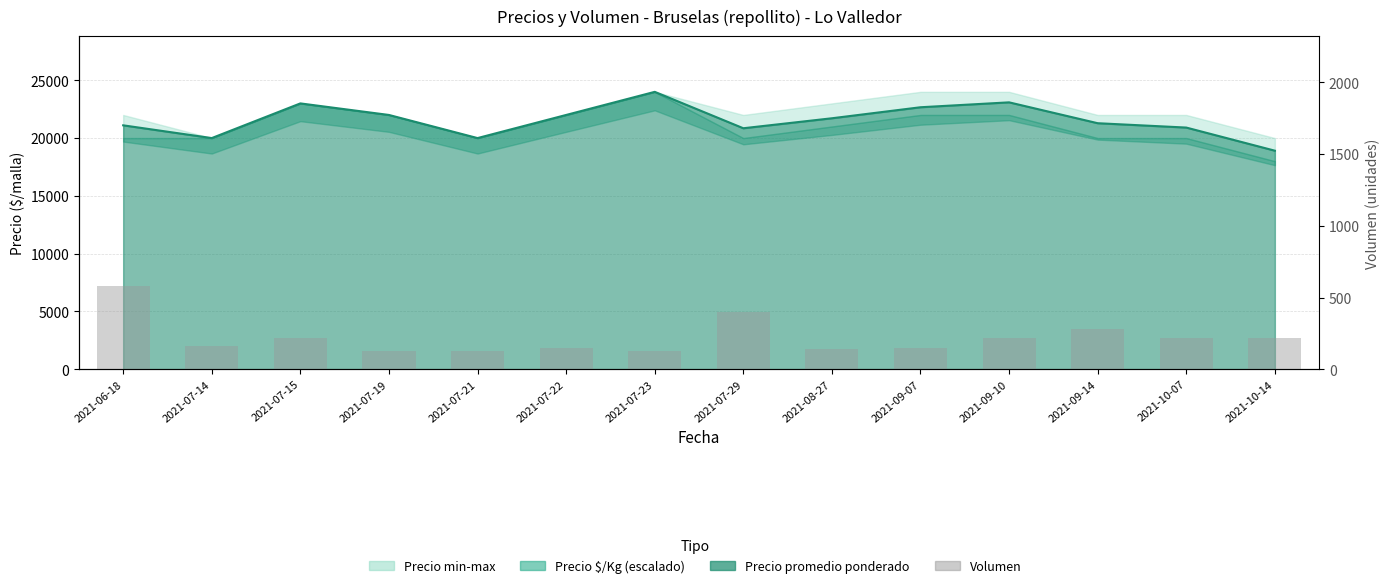

How many bars are there in total?

14